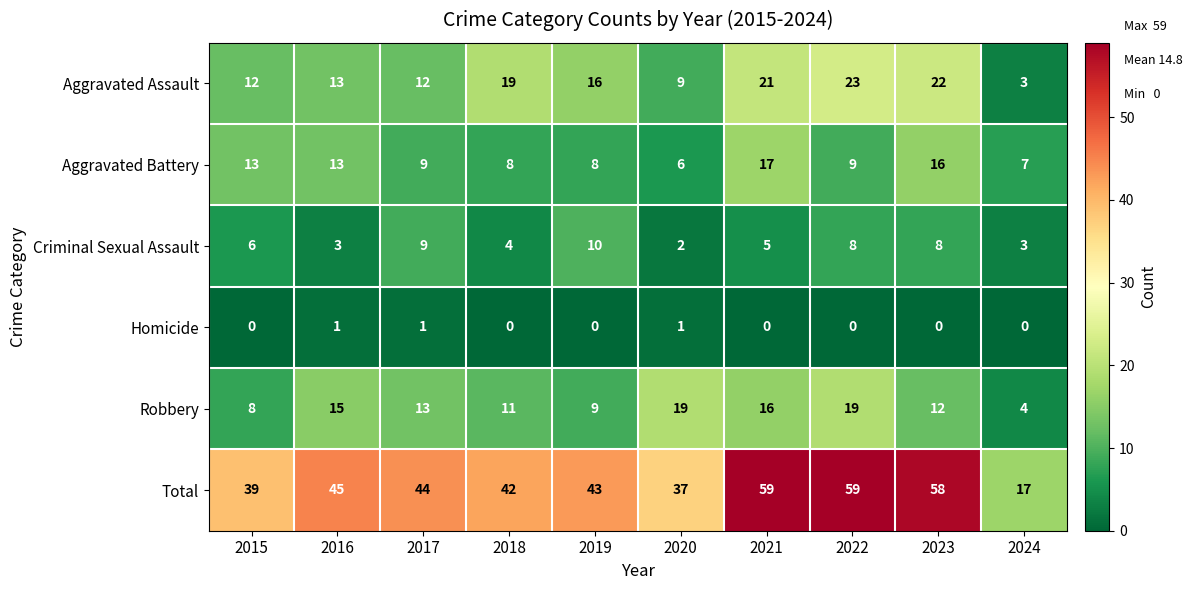

The value of Aggravated Assault at 2023 is 5. True or false?

False